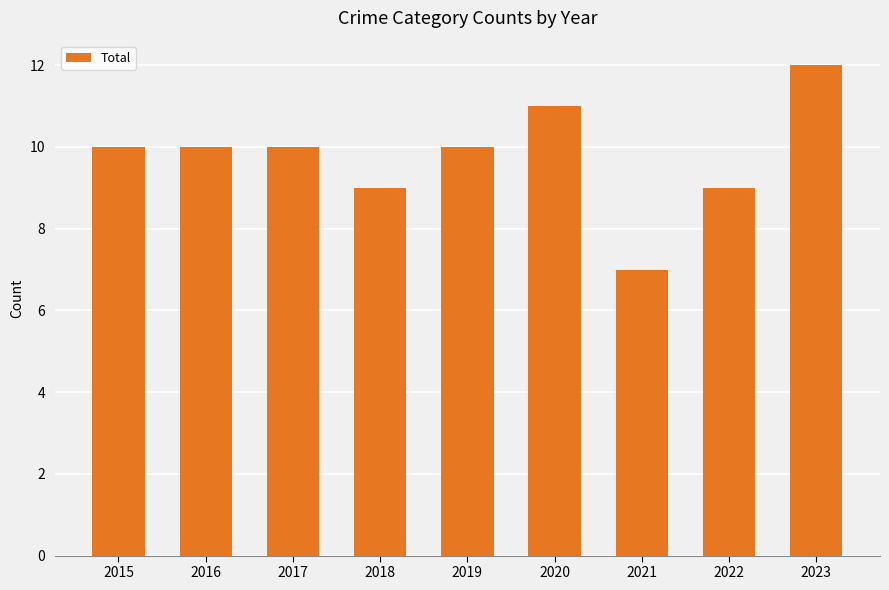

What is the minimum value shown in the chart?

7